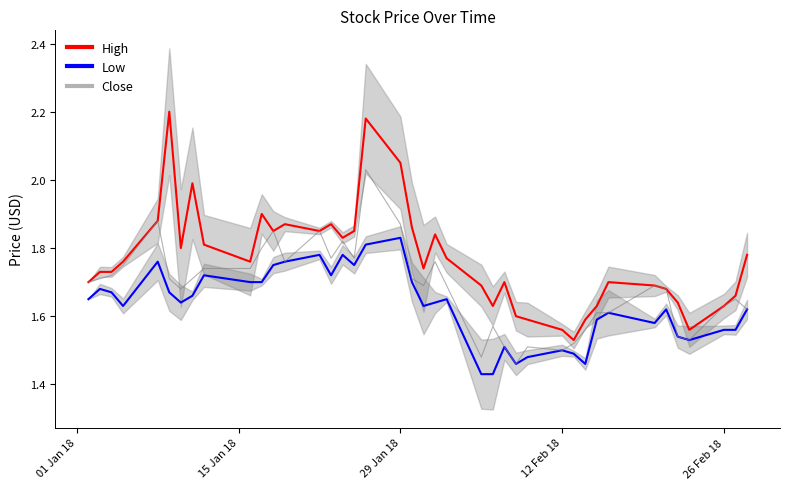

True or false: Close and High cross at least once.

False